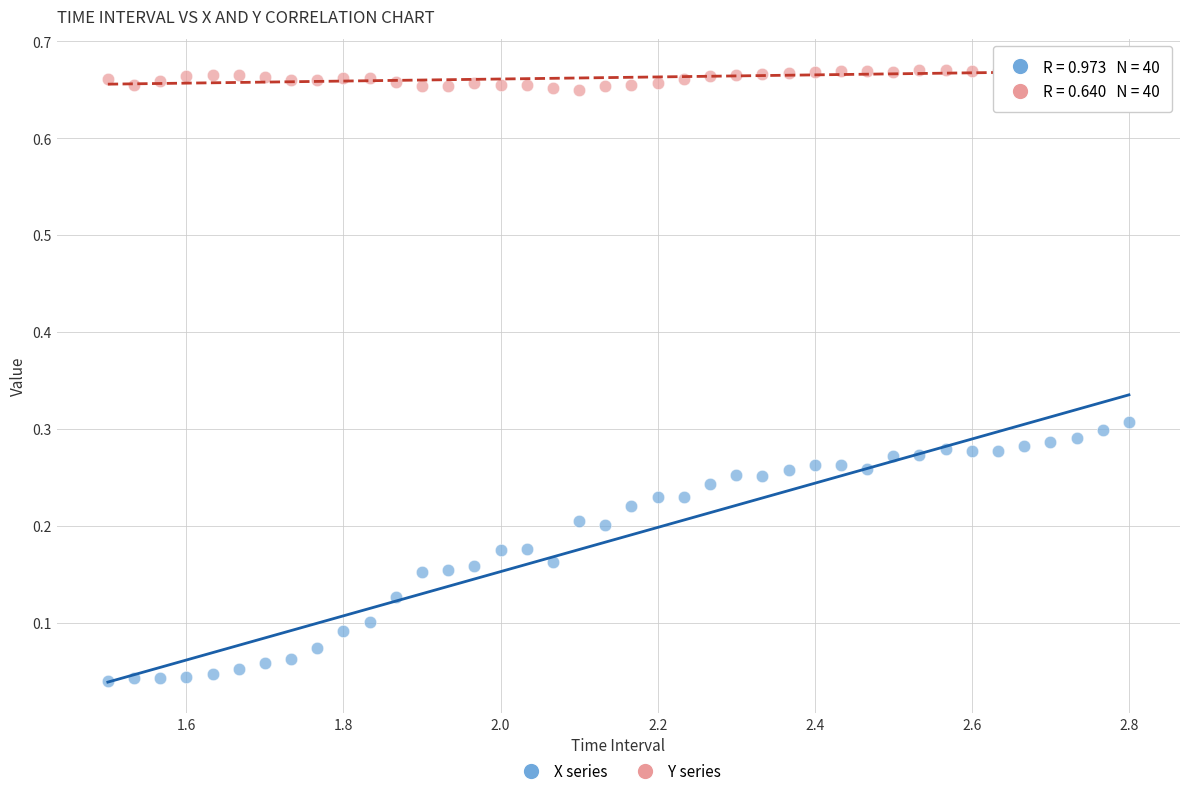

Across all data points, what is the range of X values (max minus min)?

1.3